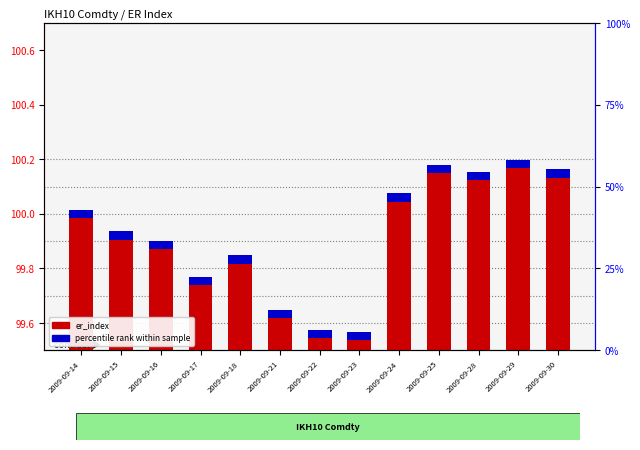

Does the chart contain stacked bars?

No